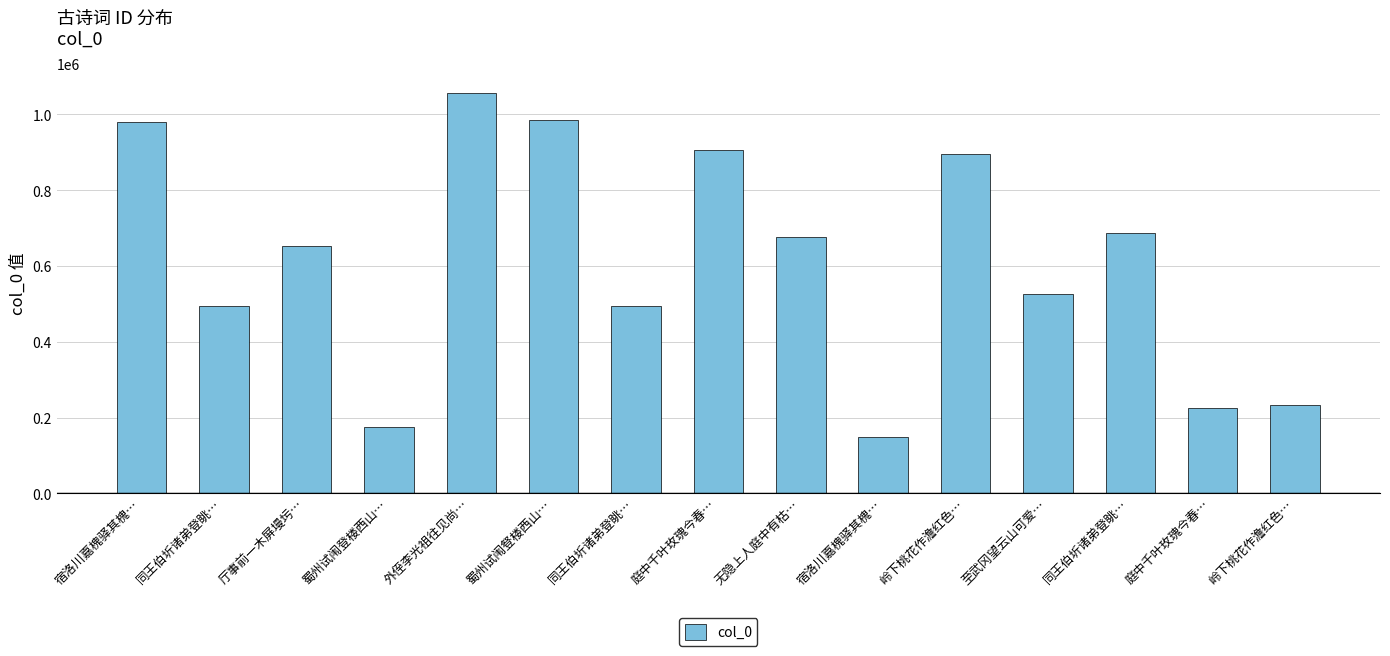

Count the number of categories in the chart.

15